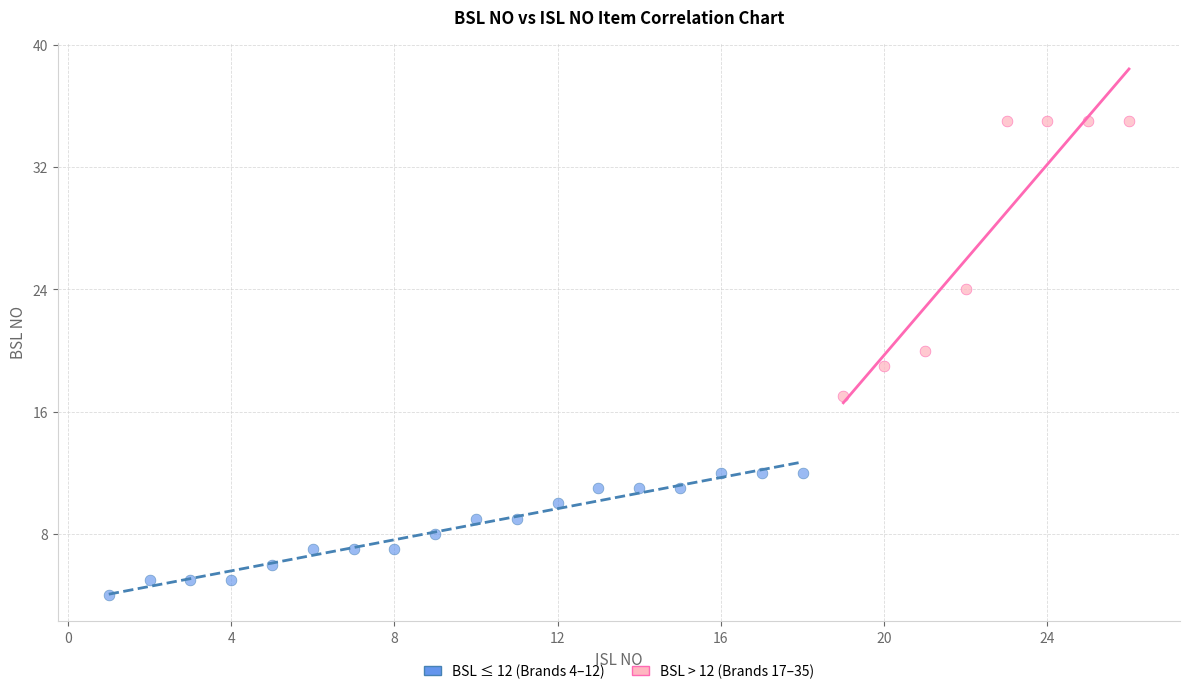

Which series has the widest spread of Y values?

BSL > 12 (Brands 17–35)